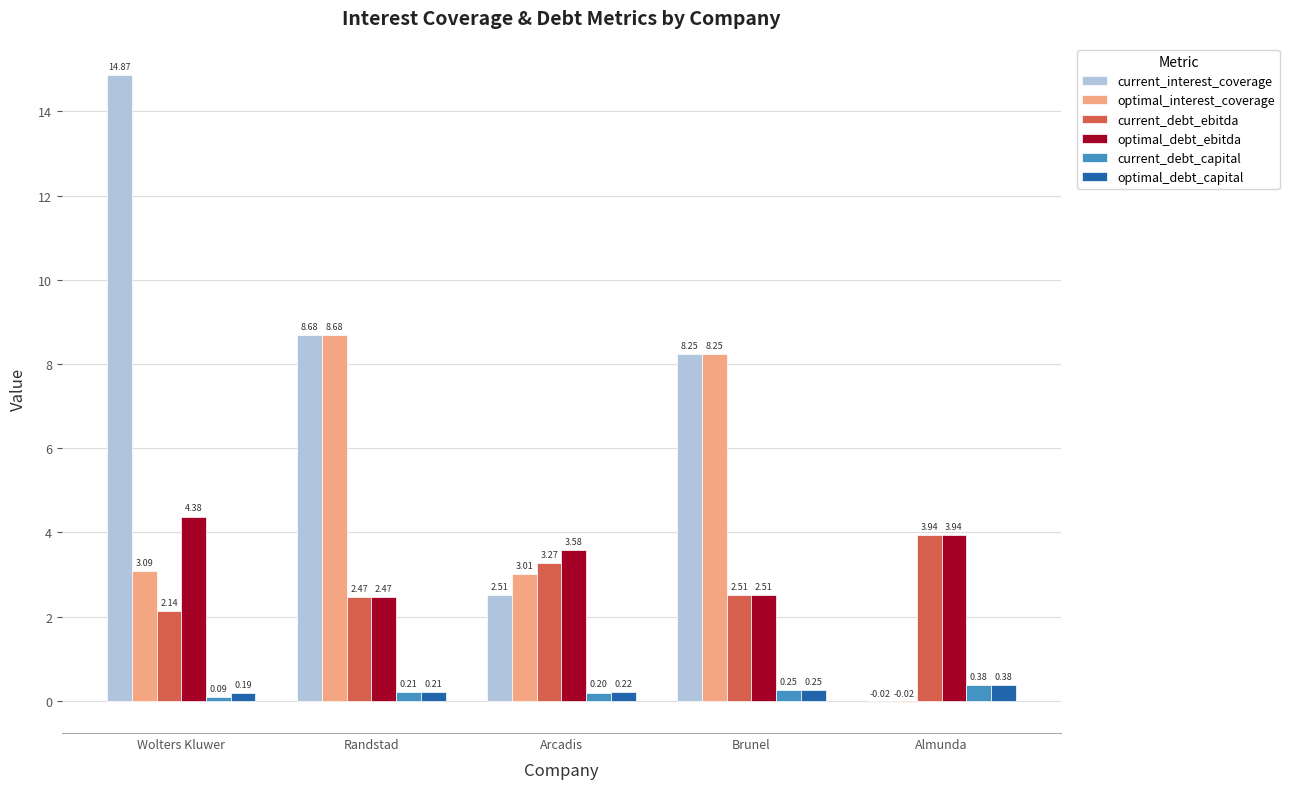

Which series has the largest range (max minus min)?

current_interest_coverage